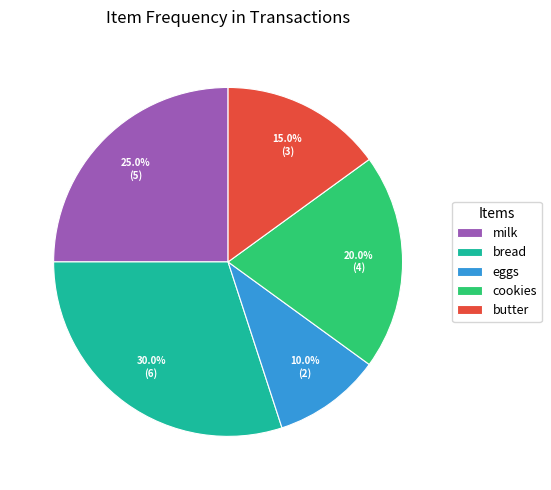

Between bread and butter, which is larger?

bread